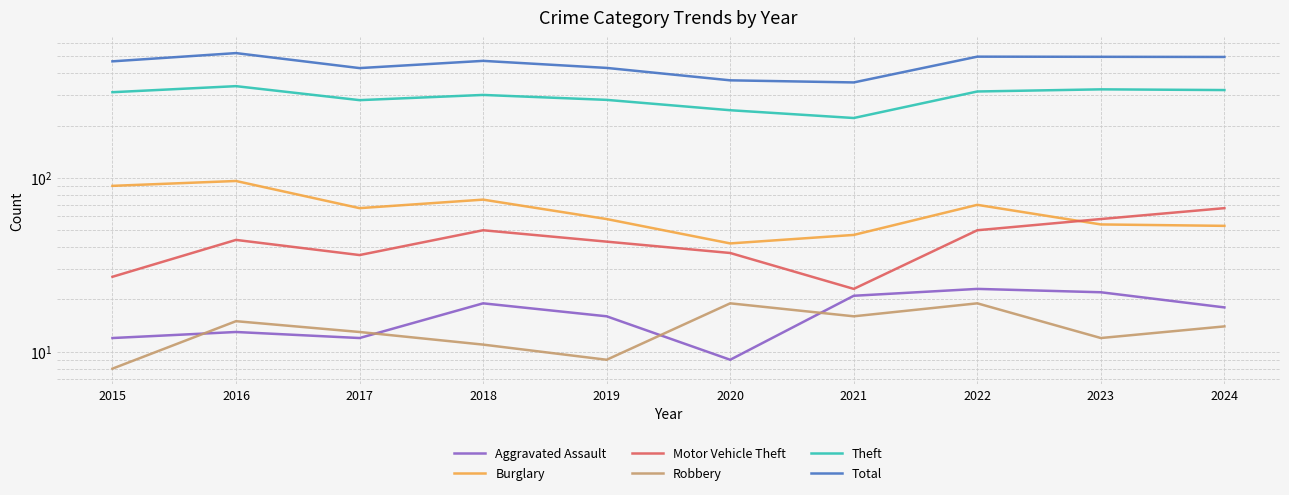

Does the chart have visible grid lines?

Yes